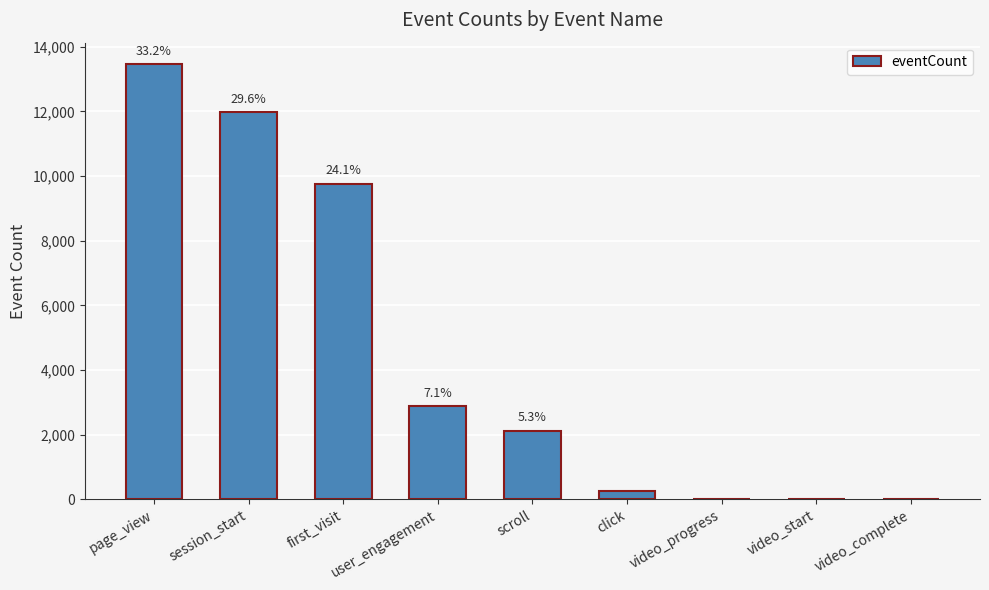

Which has a higher value, video_progress or video_complete?

video_progress